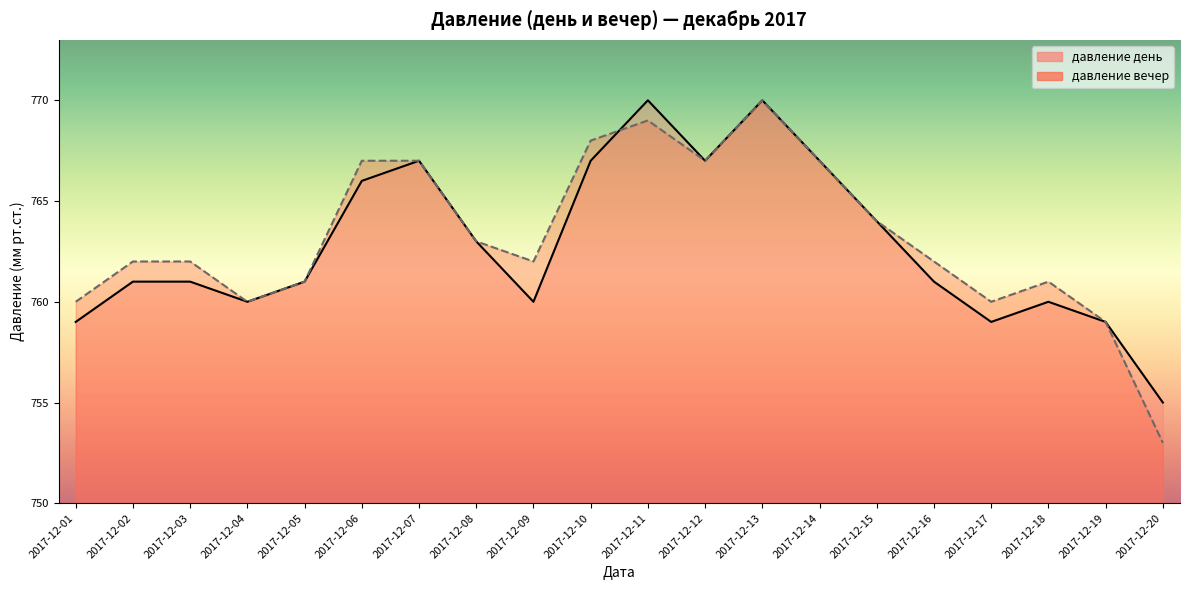

What is the total value across all series at 2017-12-05?

1522